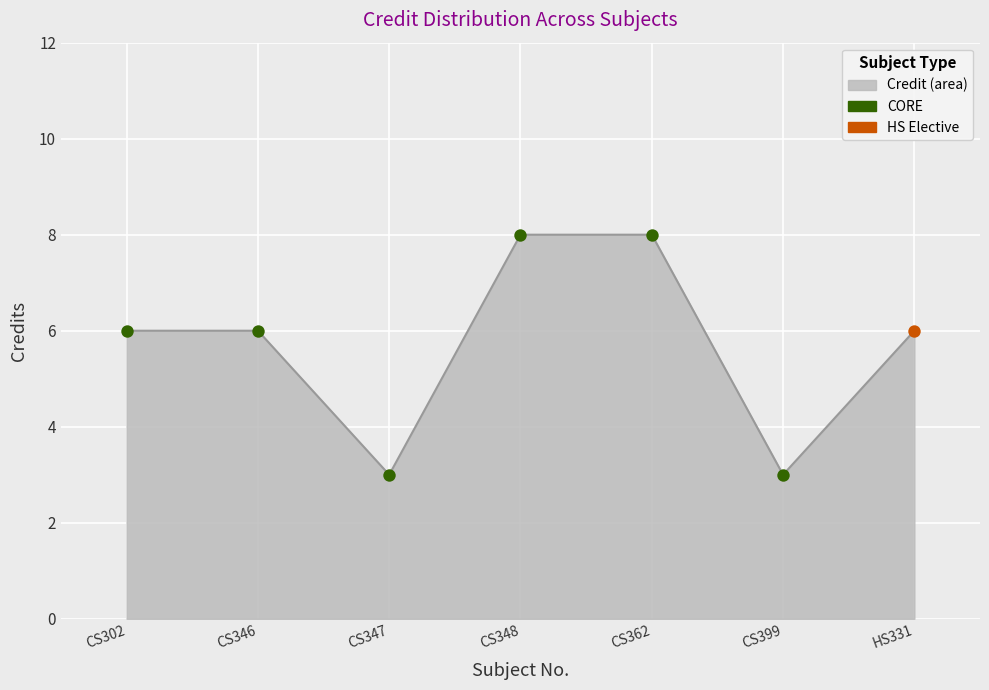

Approximately how many times larger is the value at CS302 compared to CS347?

2.0